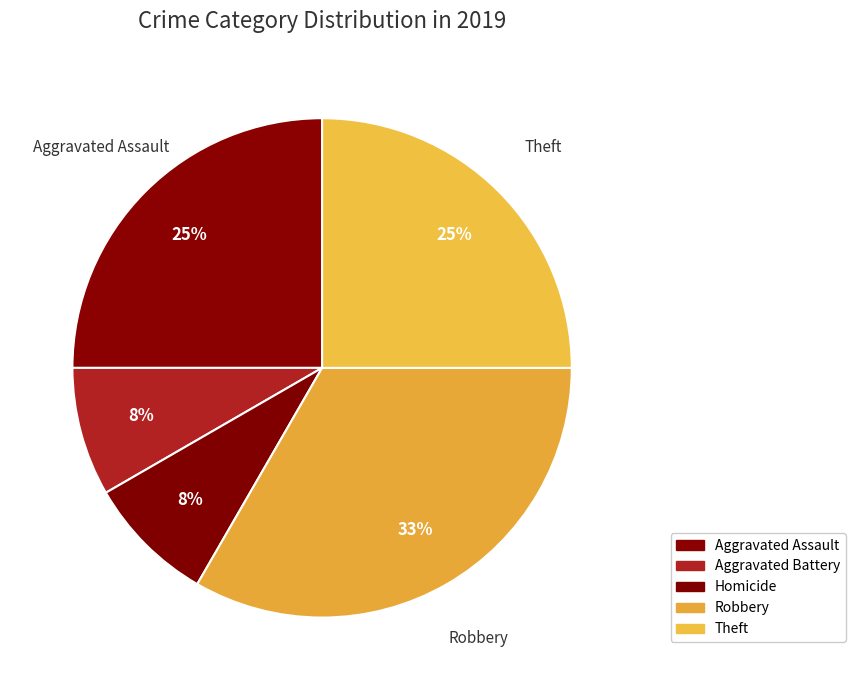

Count the number of slices in the pie.

5